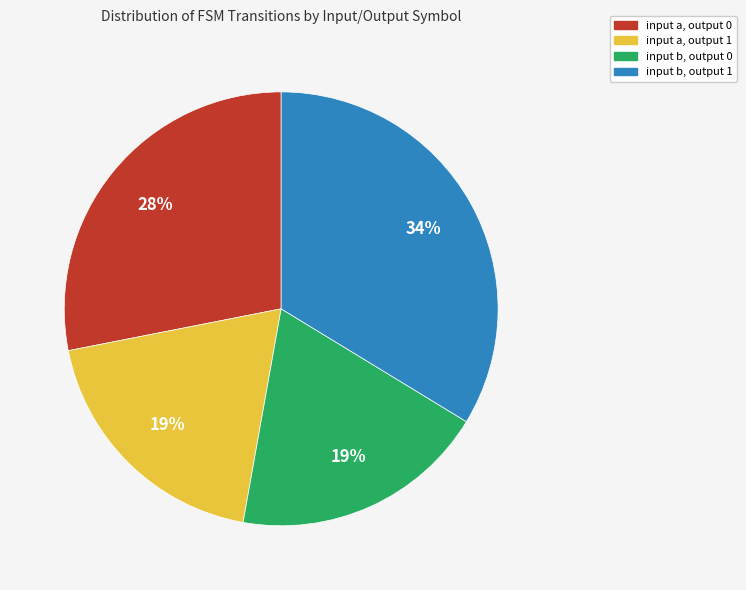

To the nearest percent, what is the average slice percentage?

25%